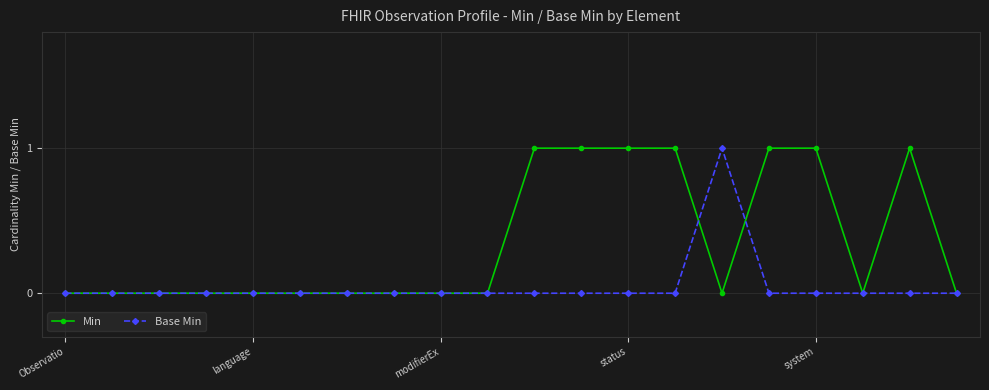

True or false: Base Min has more than 0 points higher than both neighbors.

True